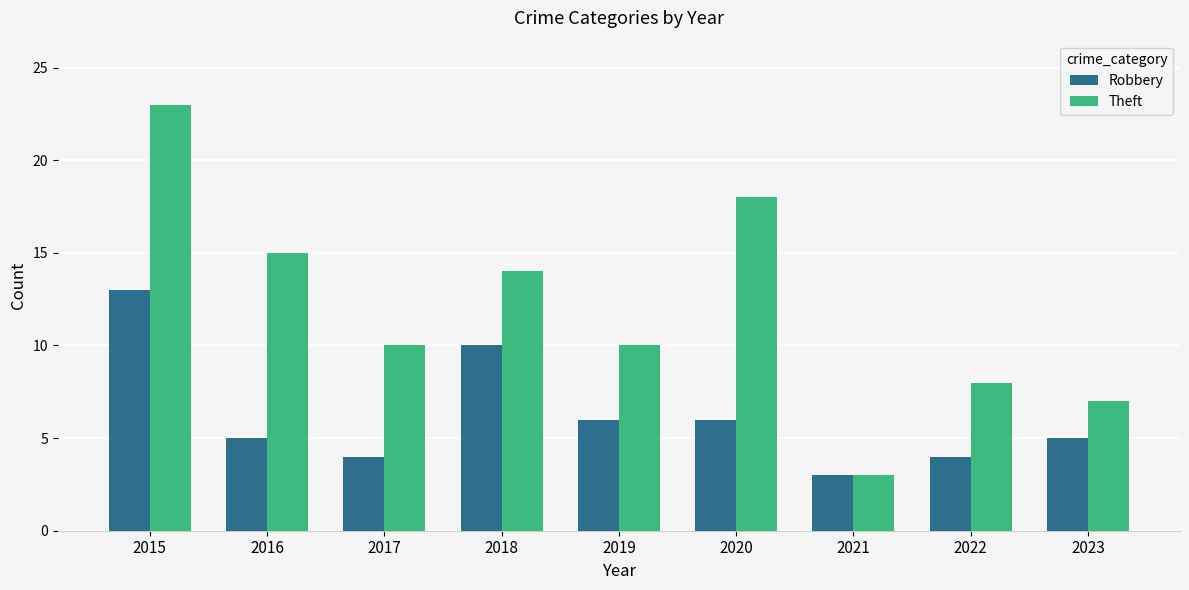

Reading left to right, list all the values displayed in this chart.

Robbery: 2015=13	2016=5	2017=4	2018=10	2019=6	2020=6	2021=3	2022=4	2023=5
Theft: 2015=23	2016=15	2017=10	2018=14	2019=10	2020=18	2021=3	2022=8	2023=7